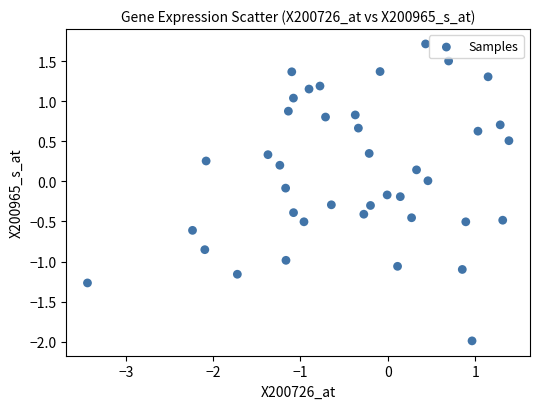

What is the range of Y values (max minus min)?

3.7